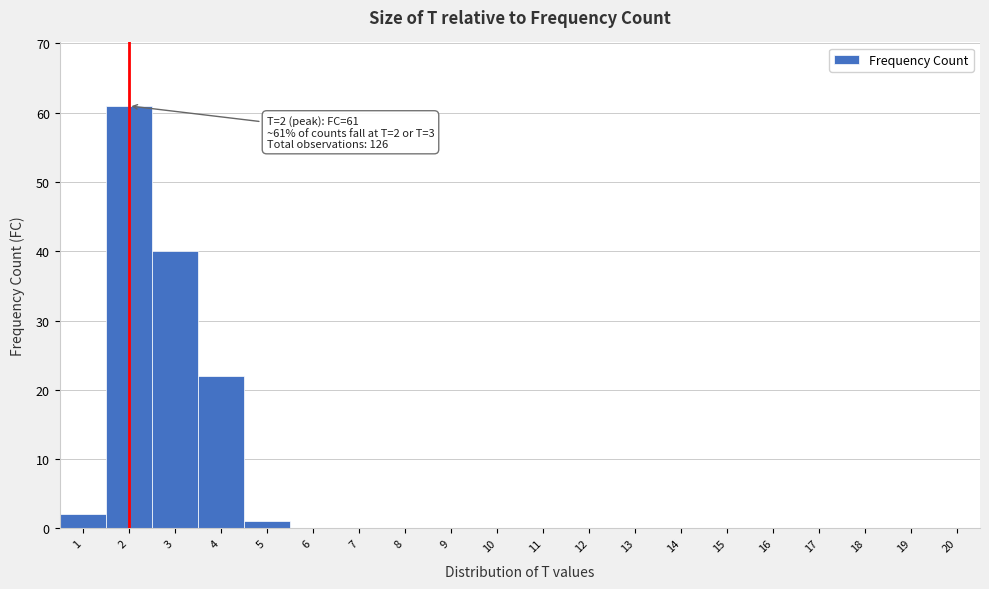

Which range on the x-axis has the tallest bar?

1.5 to 2.5